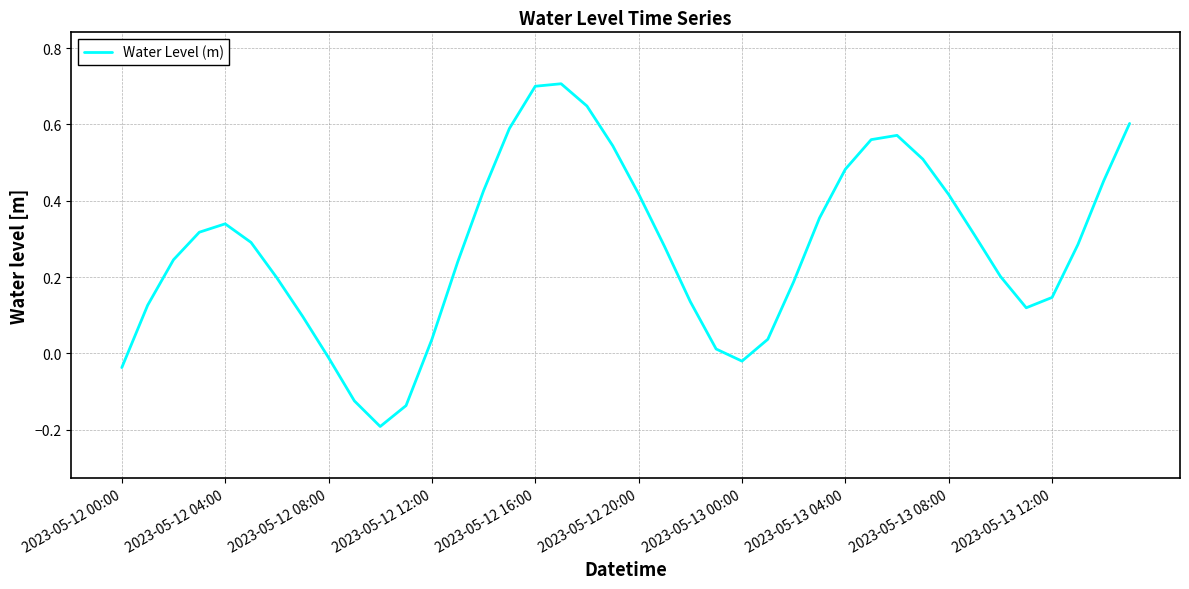

What is the greatest value displayed?

0.7